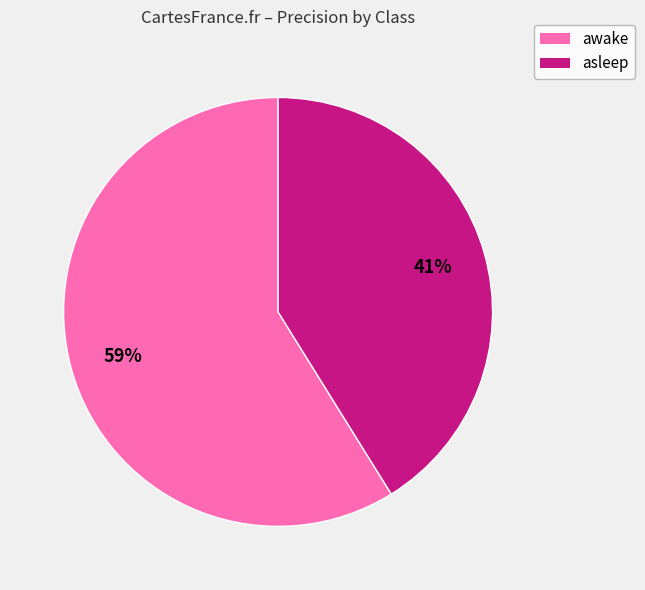

What is the majority slice?

awake